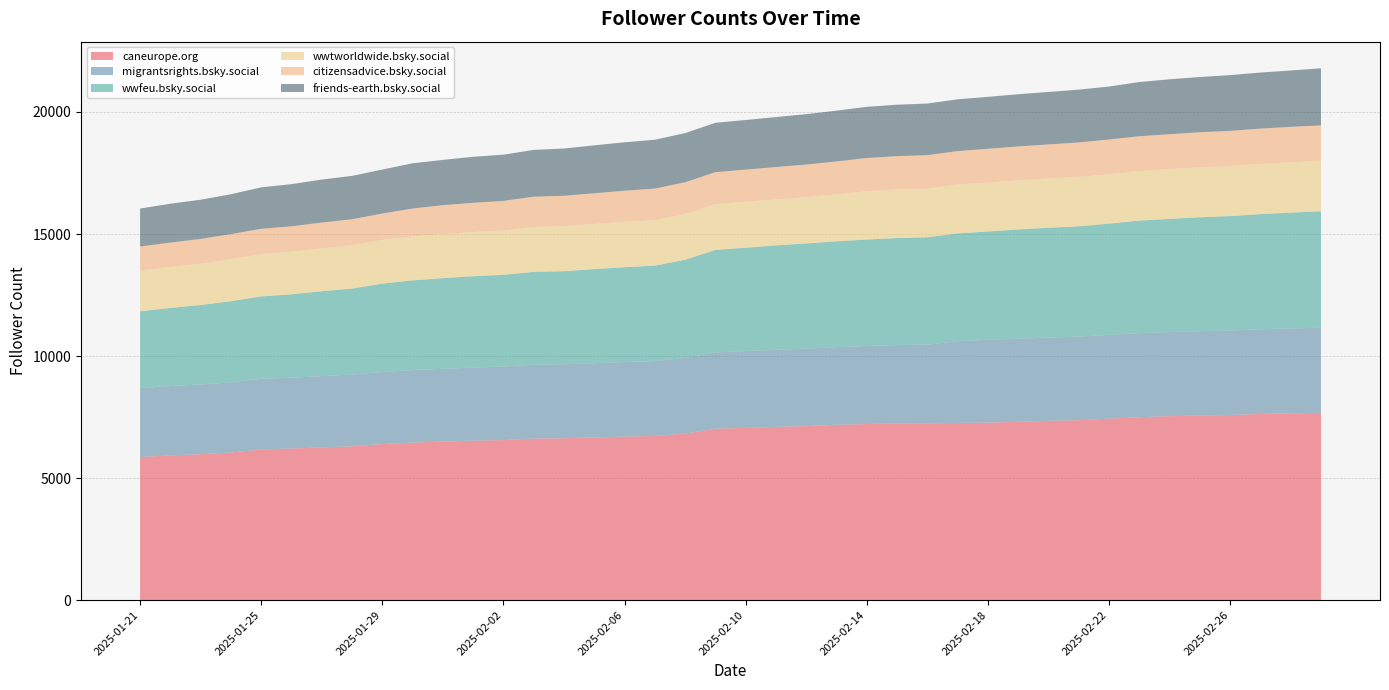

Reading left to right, extract all data points from this chart.

caneurope.org: 5859	5929	5977	6046	6171	6211	6257	6300	6393	6454	6492	6531	6558	6617	6631	6663	6697	6726	6821	7019	7057	7098	7129	7183	7215	7237	7246	7258	7272	7306	7345	7371	7434	7494	7536	7565	7585	7627	7653	7674
migrantsrights.bsky.social: 2826	2840	2857	2877	2895	2902	2920	2940	2954	2970	2984	2994	3010	3027	3033	3043	3058	3067	3103	3131	3147	3155	3174	3183	3198	3212	3219	3350	3396	3403	3410	3422	3434	3441	3448	3454	3463	3469	3480	3484
wwfeu.bsky.social: 3151	3201	3257	3324	3378	3416	3479	3523	3622	3674	3717	3744	3760	3805	3813	3856	3884	3911	4020	4201	4235	4281	4310	4335	4361	4387	4403	4417	4437	4478	4501	4522	4557	4615	4637	4668	4686	4719	4746	4773
wwtworldwide.bsky.social: 1664	1675	1693	1718	1731	1741	1757	1778	1790	1798	1807	1811	1820	1841	1845	1849	1857	1863	1868	1869	1883	1888	1899	1926	1979	1989	1993	2002	2006	2012	2019	2023	2025	2030	2037	2047	2050	2057	2062	2064
citizensadvice.bsky.social: 987	1005	1014	1031	1040	1046	1057	1063	1081	1148	1183	1198	1210	1240	1244	1259	1278	1295	1307	1314	1317	1322	1335	1347	1361	1368	1370	1371	1382	1389	1396	1415	1421	1427	1431	1436	1443	1447	1451	1457
friends-earth.bsky.social: 1557	1591	1607	1634	1697	1727	1761	1777	1801	1854	1854	1887	1892	1917	1937	1964	1985	2000	2015	2024	2032	2048	2065	2081	2097	2106	2115	2122	2127	2140	2150	2163	2172	2219	2251	2264	2284	2297	2308	2340